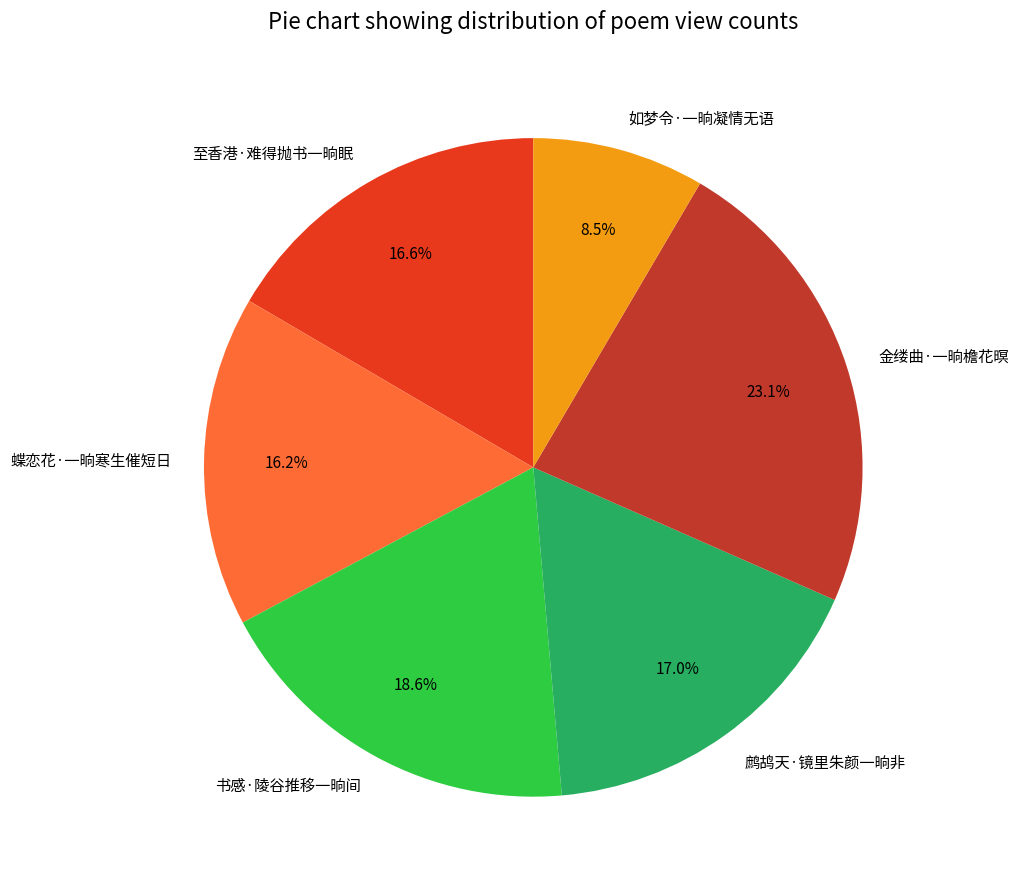

What is the smallest slice in the pie chart?

如梦令·一晌凝情无语